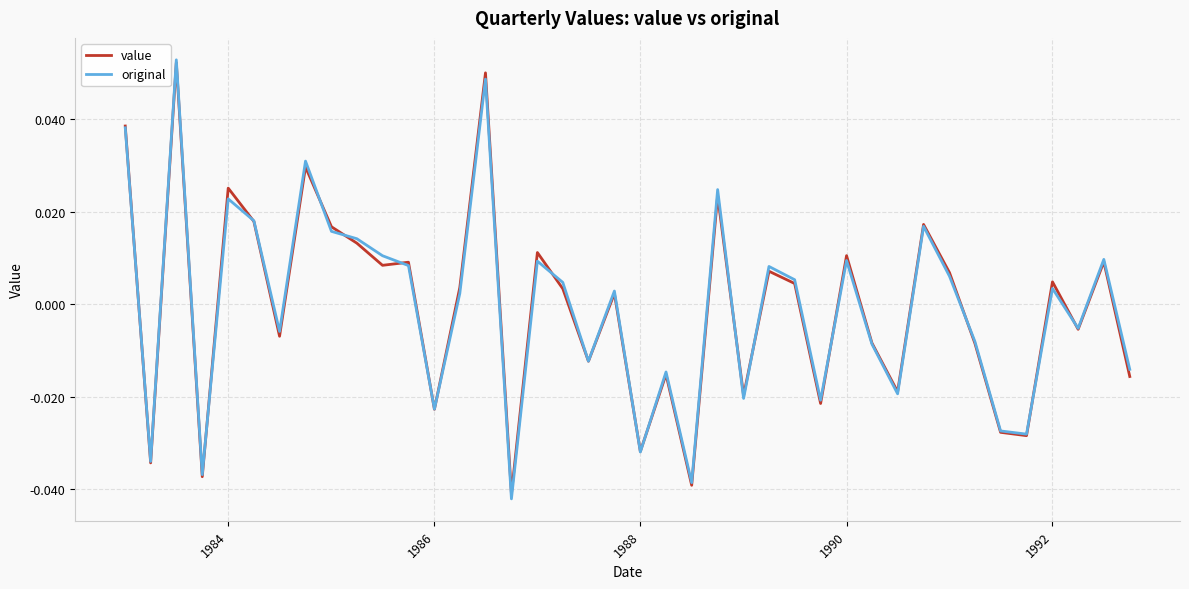

List the series in order of their overall mean, highest first.

original, value